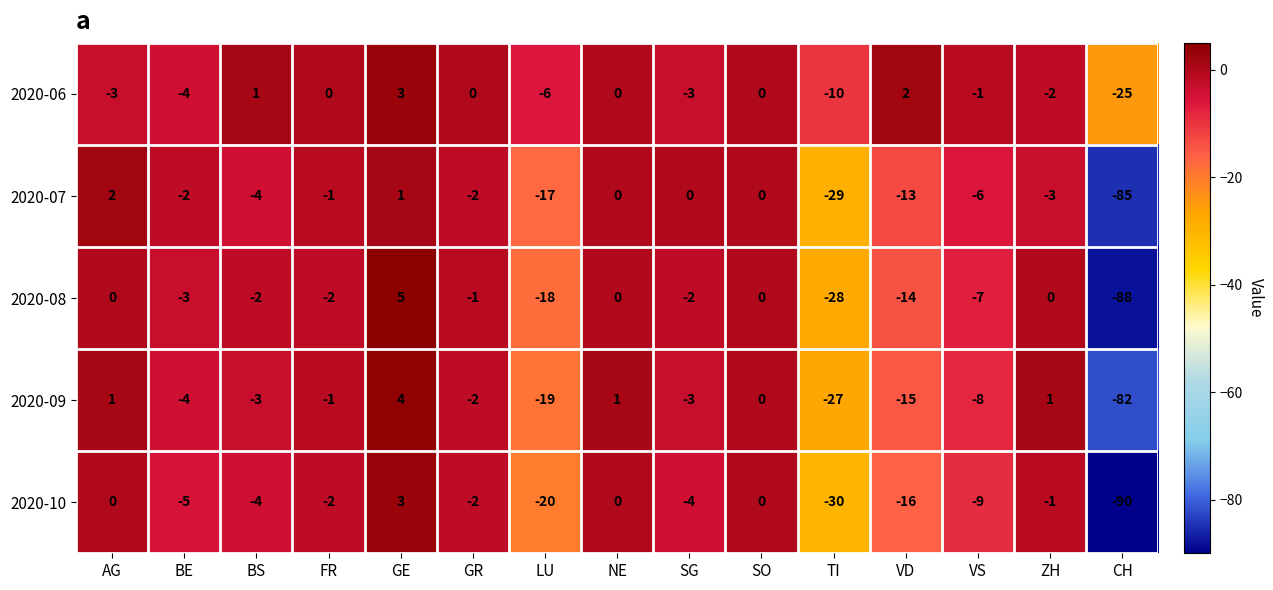

The 2020-07 series shows 0 at NE. True or false?

True